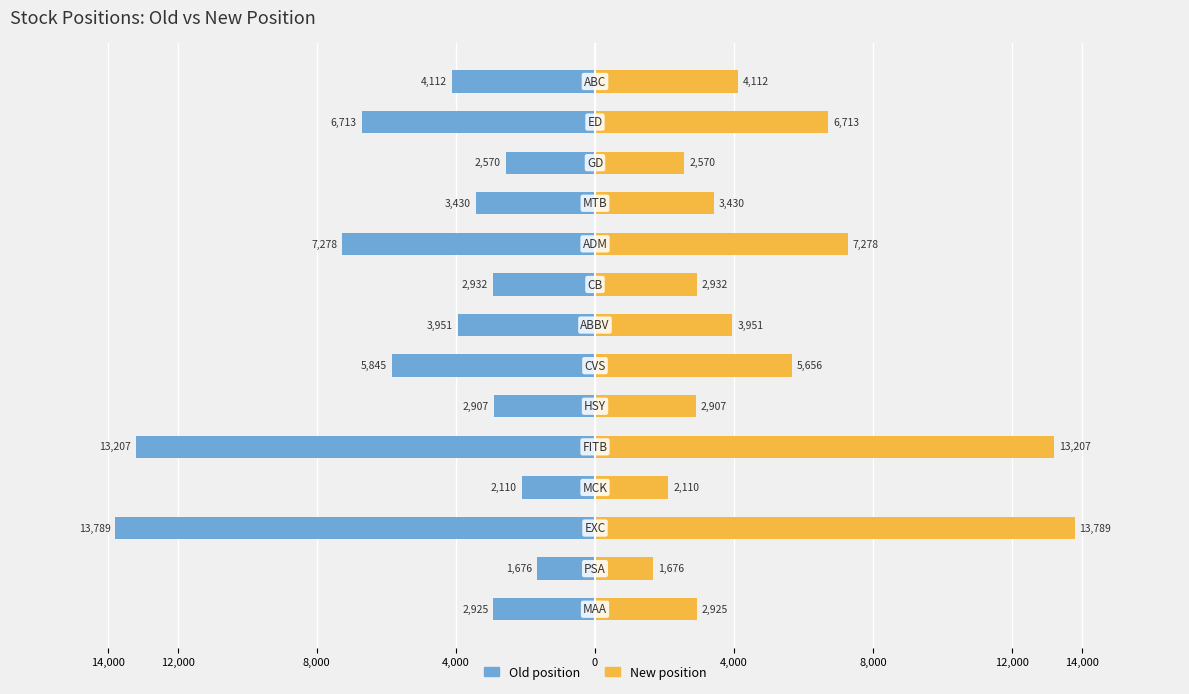

The Old position series shows -4556 at 11. True or false?

False